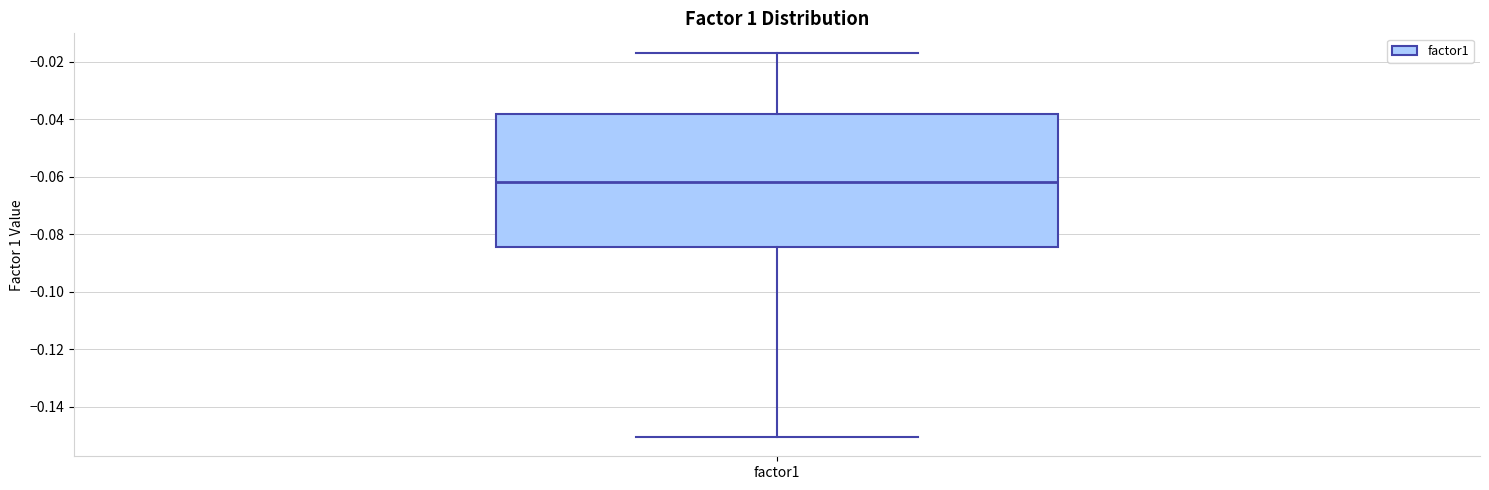

Where is the upper edge of the box for factor1 on the y-axis? The values are not printed on the chart, so give them approximately, as read against the axis.

-0.038